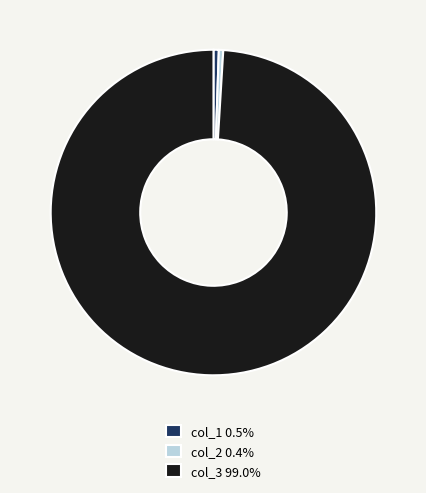

Is there a majority slice in this chart?

Yes